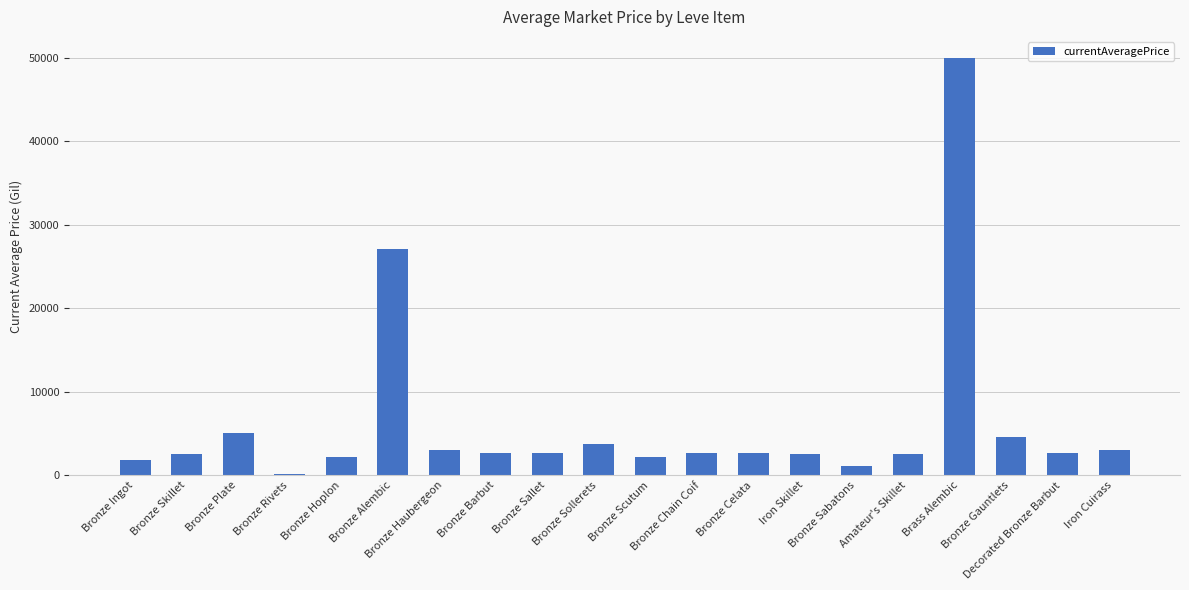

Are the bars horizontal?

No